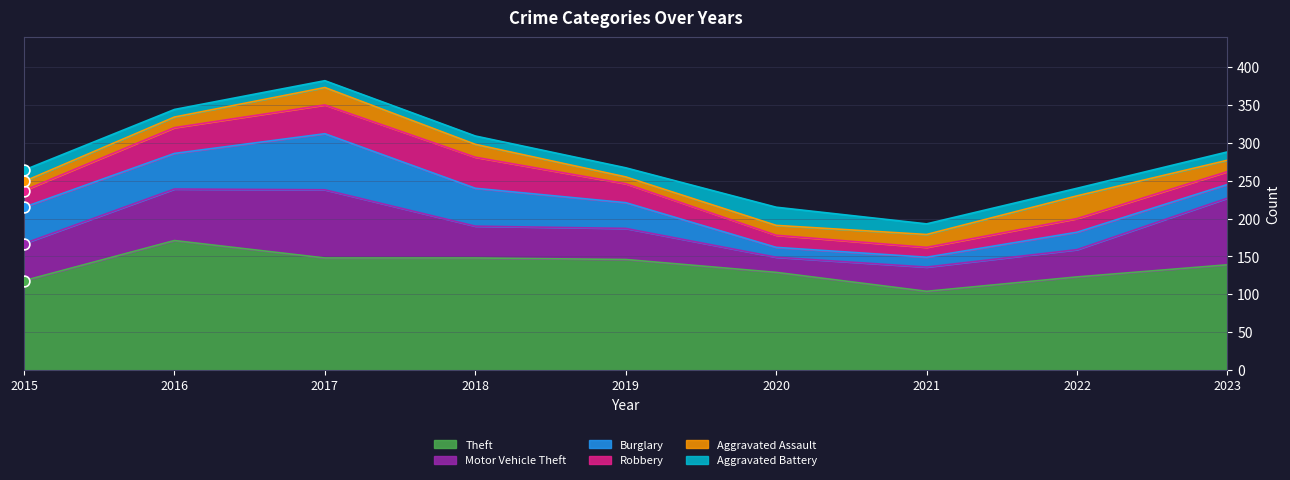

At how many categories does at least one series exceed 52?

9